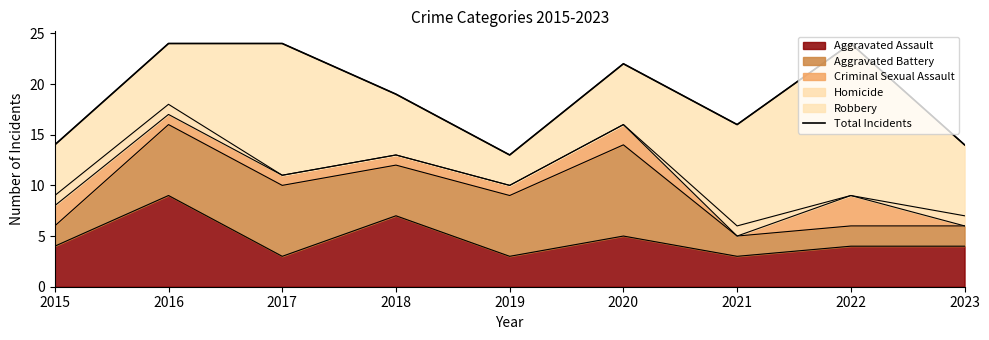

True or false: there are more than 2 points higher than both neighbors.

False